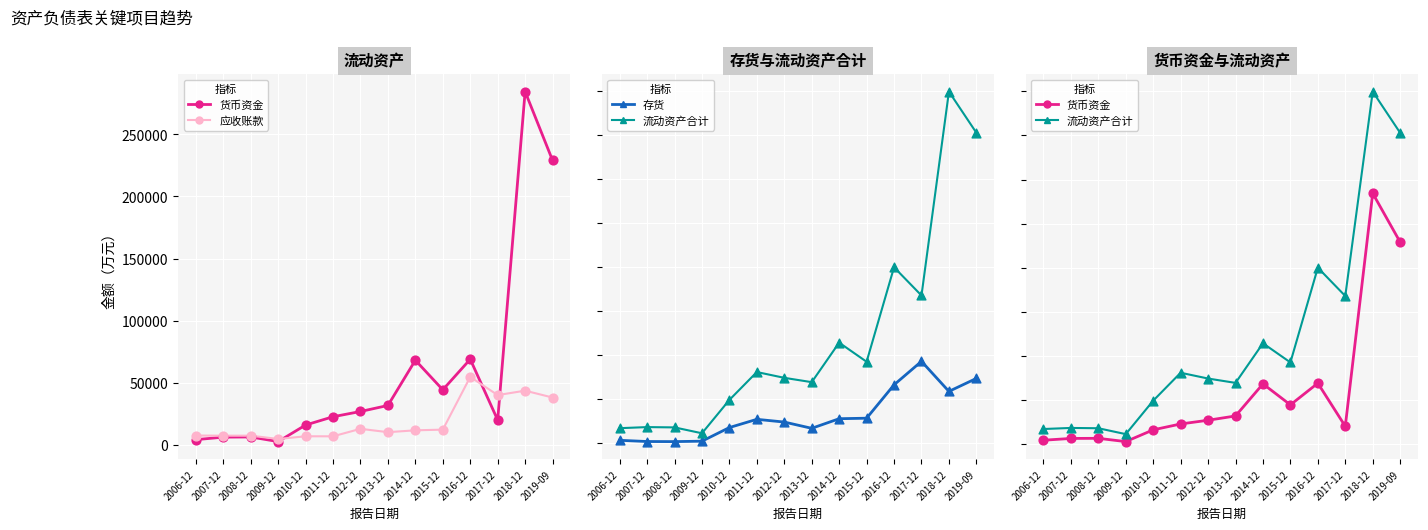

Is the value of 应收账款 at 2011-12 greater than the value of 流动资产合计 at 2009-12?

No